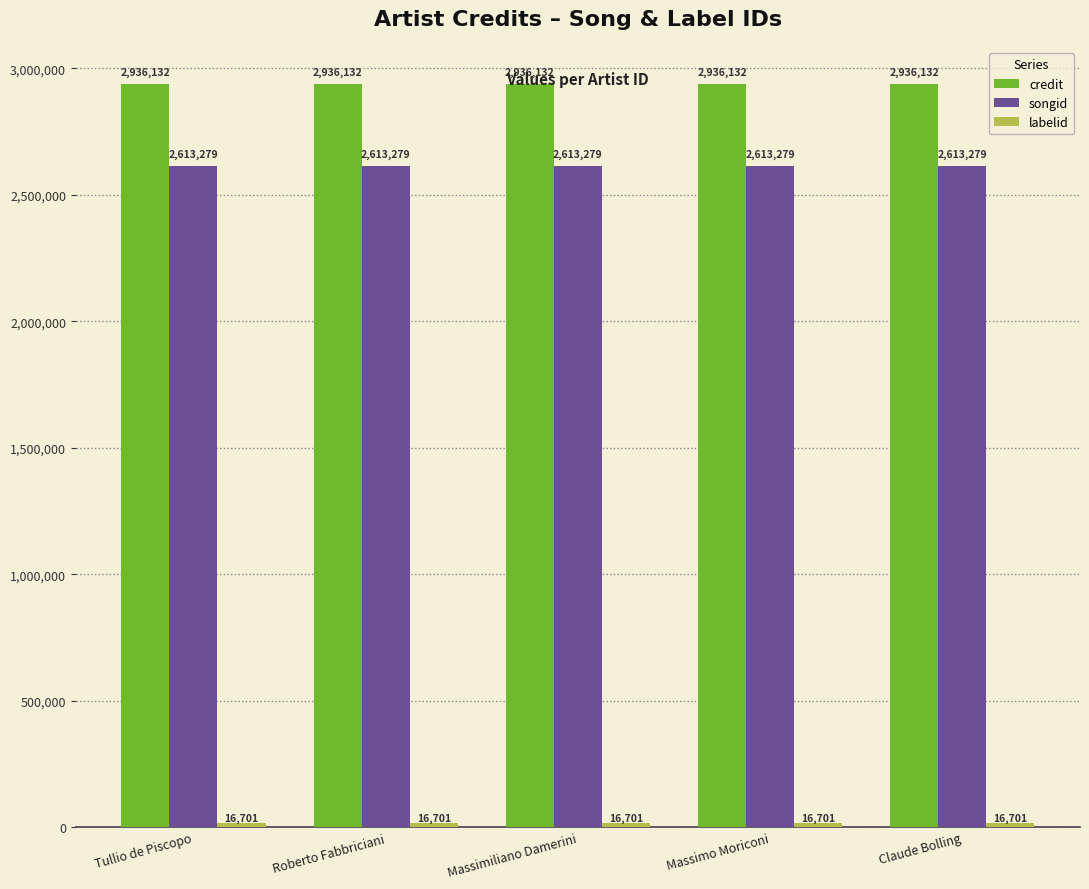

What is the difference between the highest and lowest values at Massimiliano Damerini?

2919431